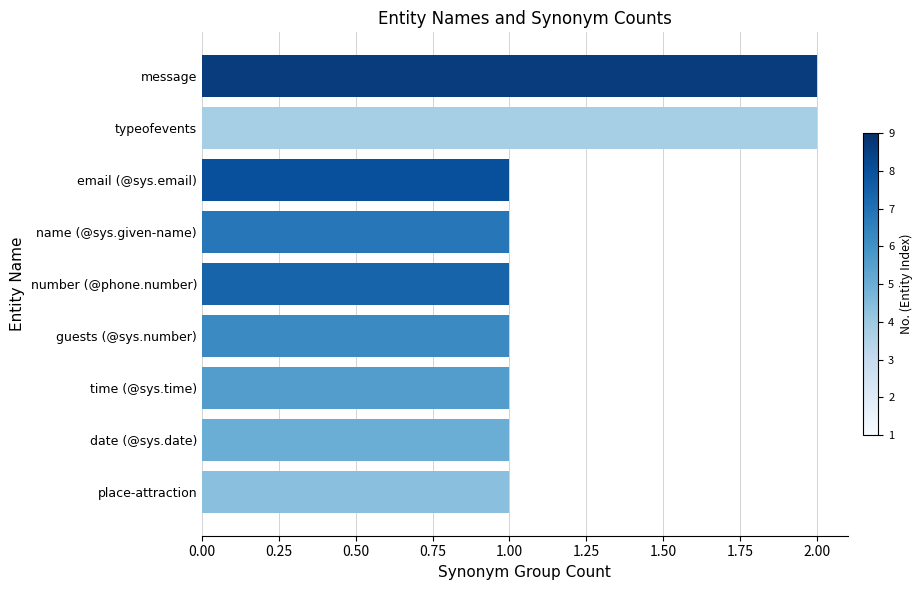

Is it true that the value at name (@sys.given-name) is 1?

True